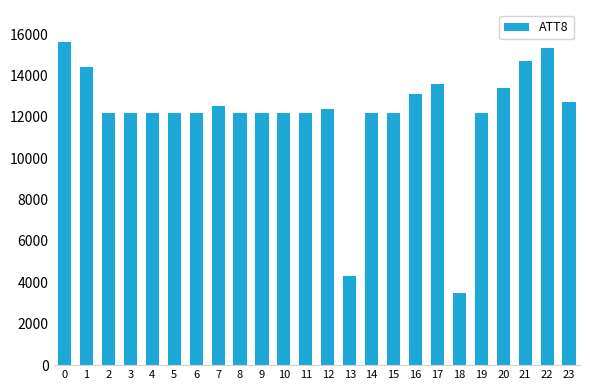

How many bars are there in total?

24